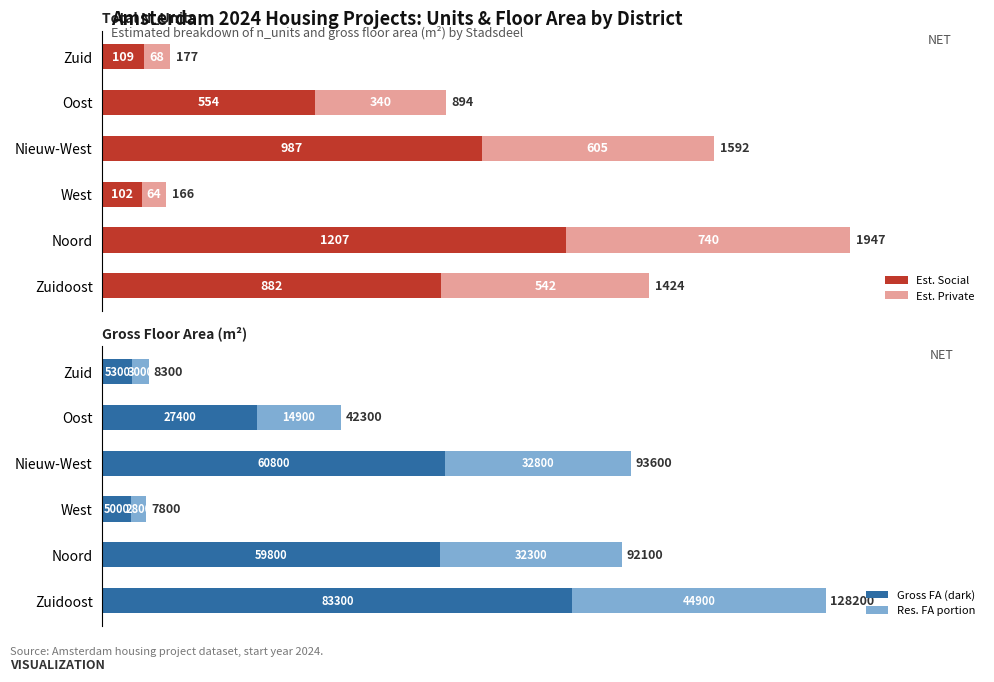

Count the number of data series in this chart.

4